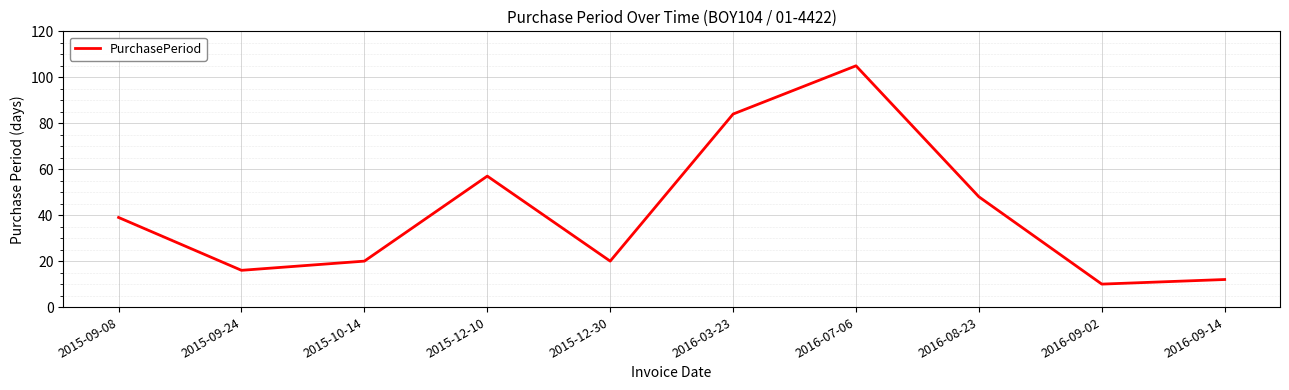

Reading left to right, list all the values displayed in this chart.

39	16	20	57	20	84	105	48	10	12